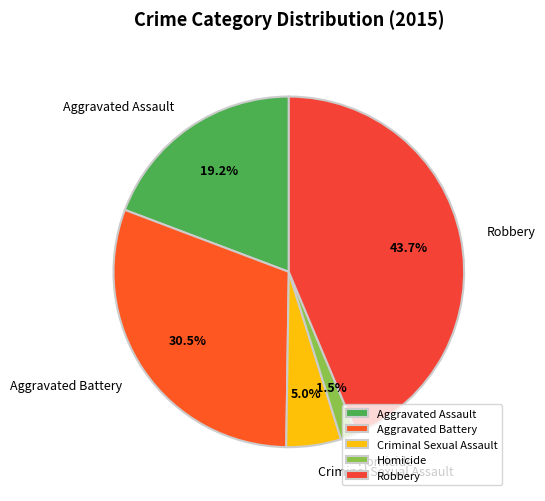

Count the number of slices in the pie.

5